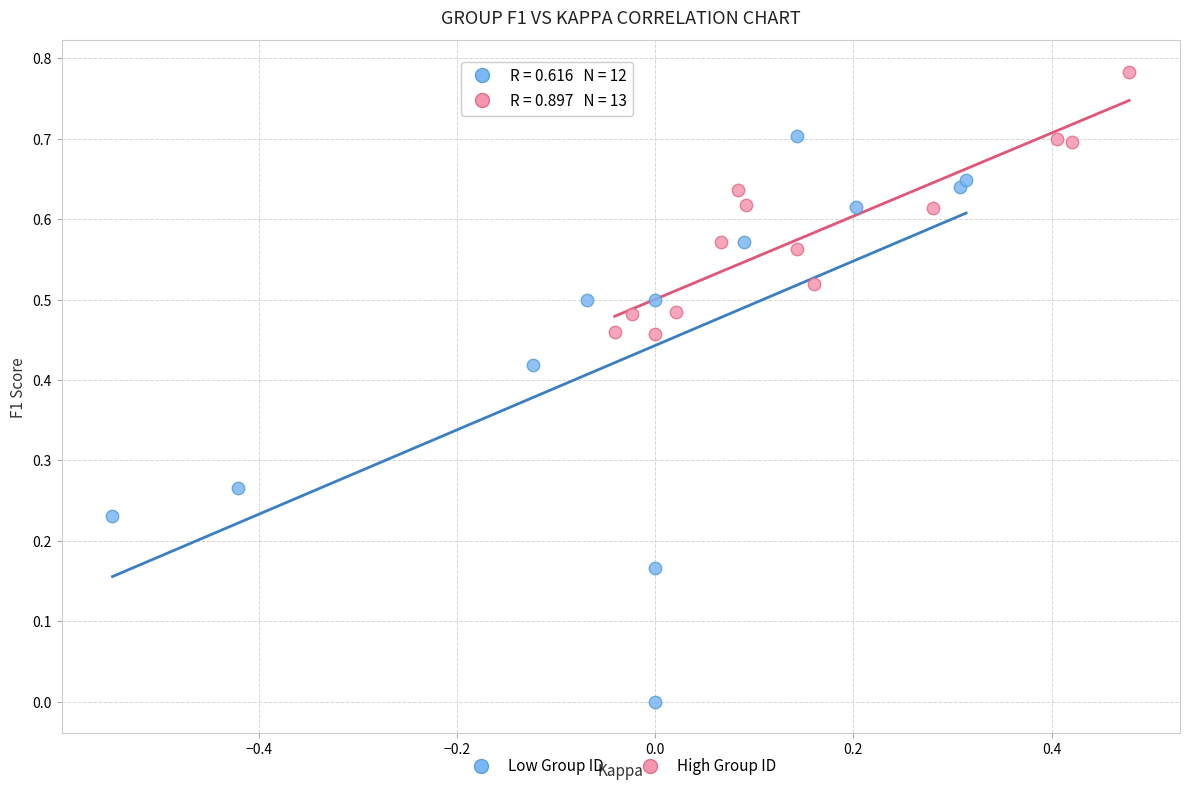

Which series reaches the minimum Y coordinate?

Low Group ID